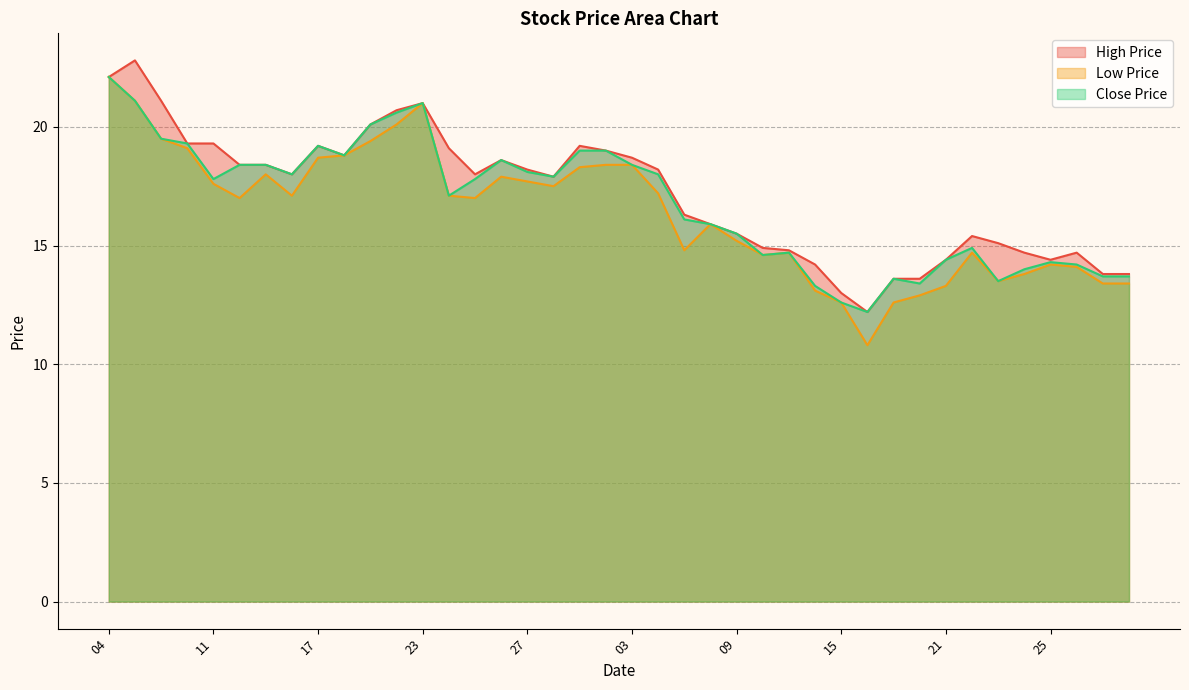

What is the value of the Close Price point at the 10th from the left?

18.8